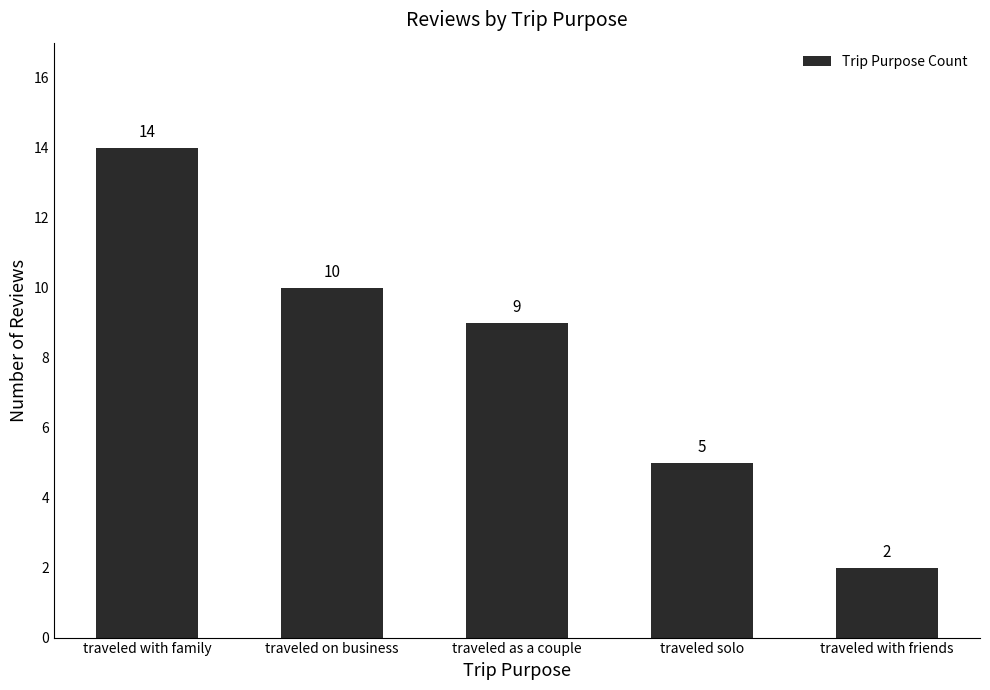

Which category has the highest value across all series?

traveled with family